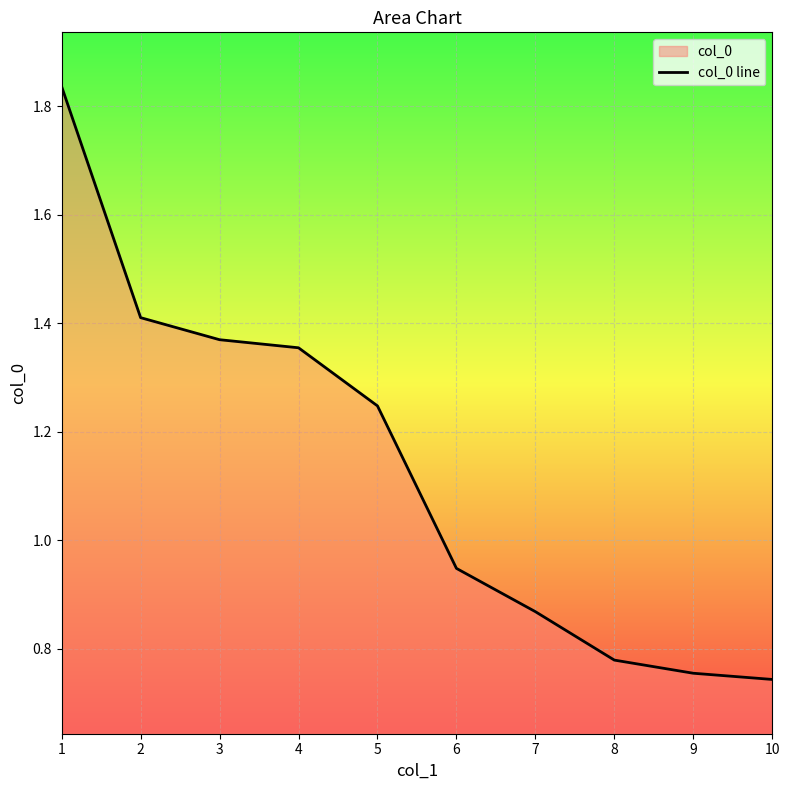

Which label corresponds to the smallest value in the chart?

10